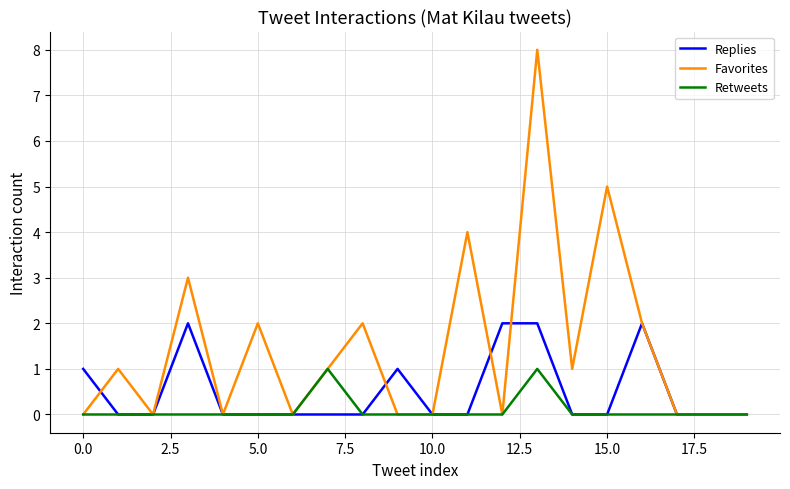

What is the greatest value displayed?

8